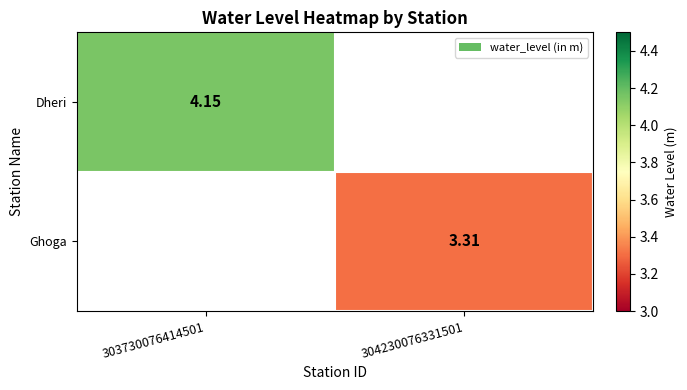

What is the minimum value shown in the chart?

3.3